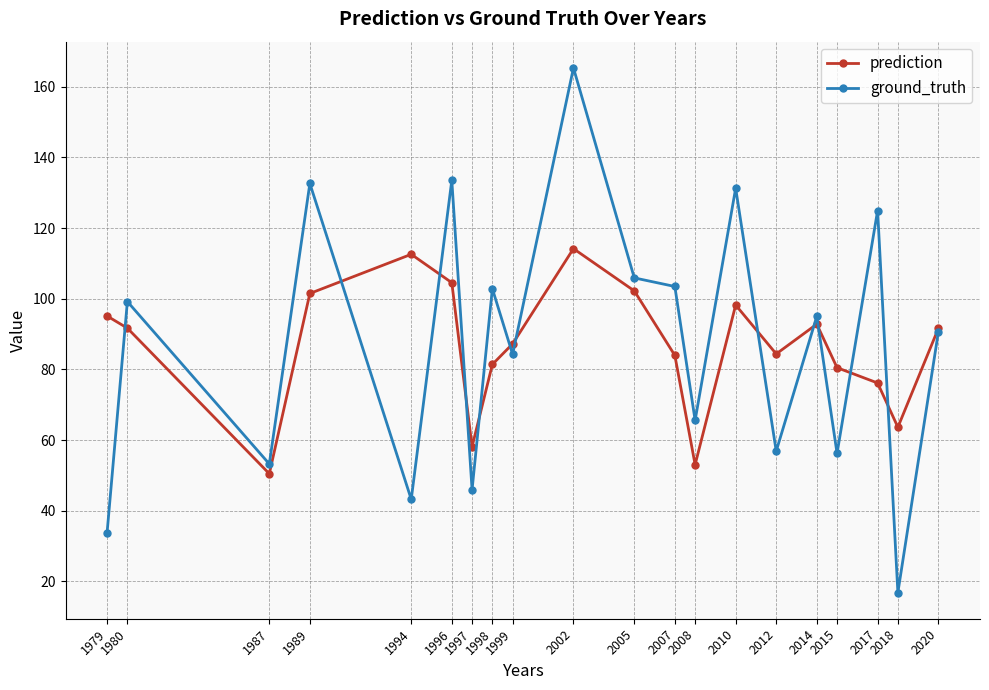

Which series changed the most between 1994 and 2010?

ground_truth